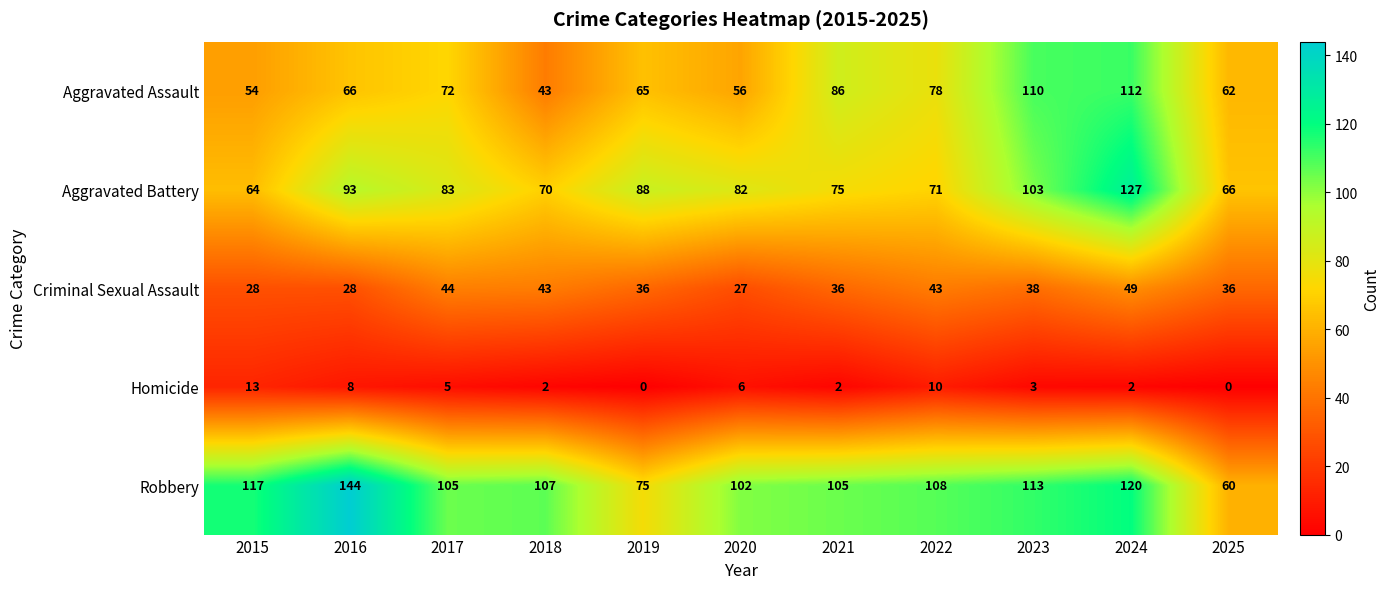

Which category has the lowest value in the Aggravated Battery series?

2015